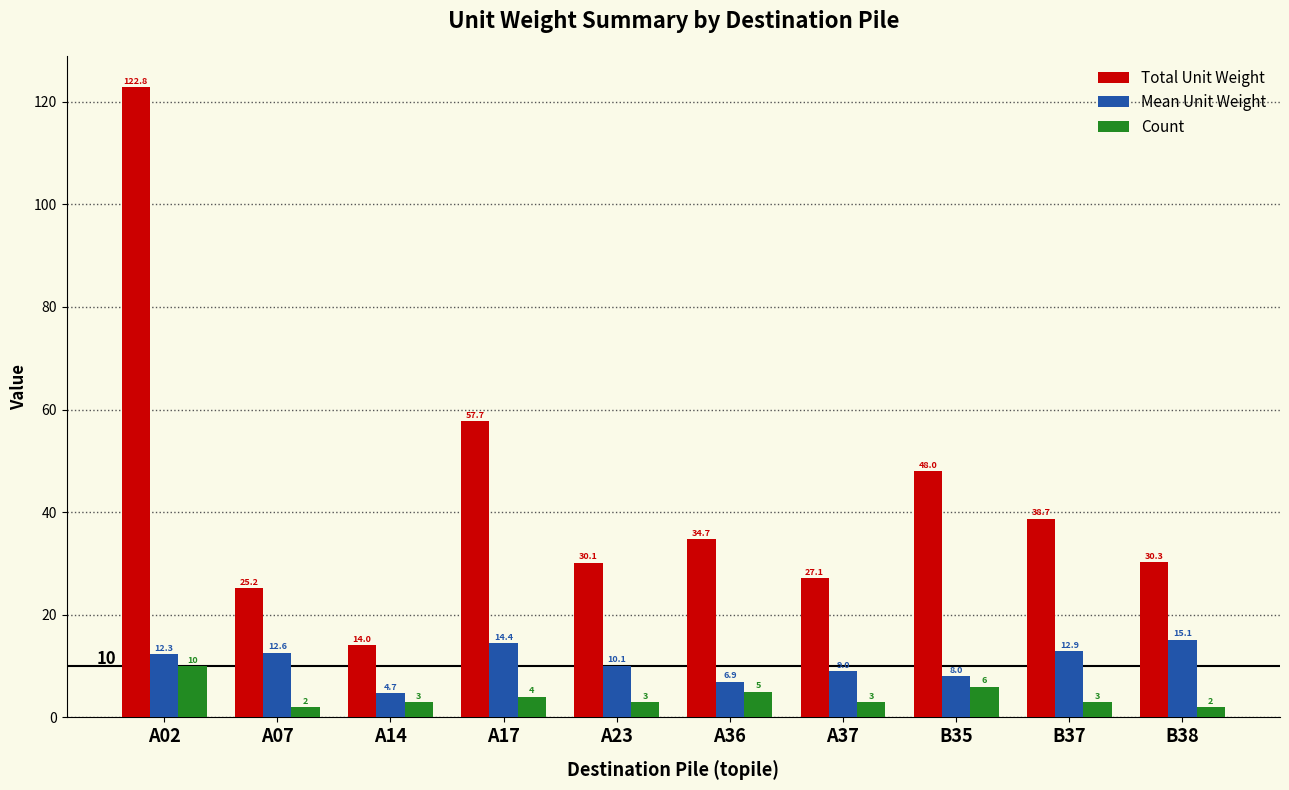

What is the average value of the Count series?

4.1